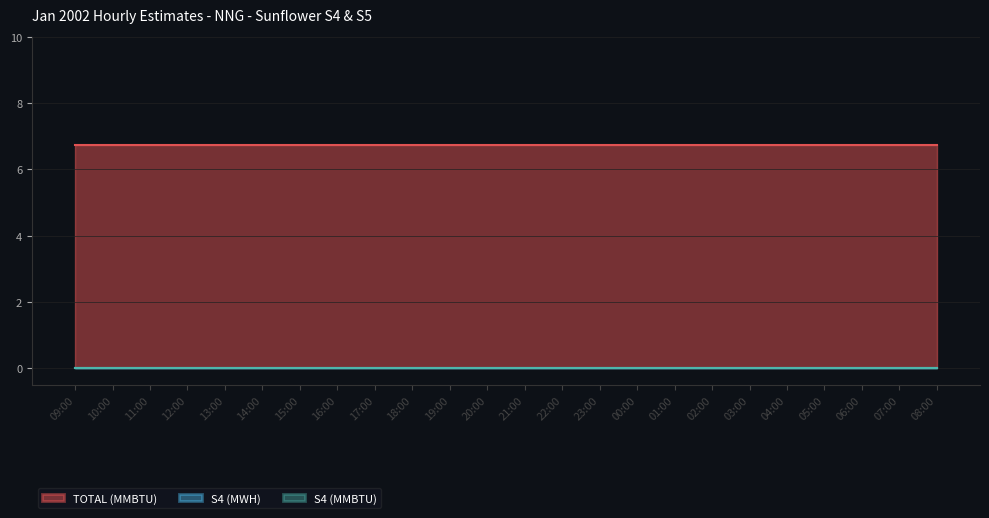

Which has a higher value, 09:00 or 14:00?

09:00